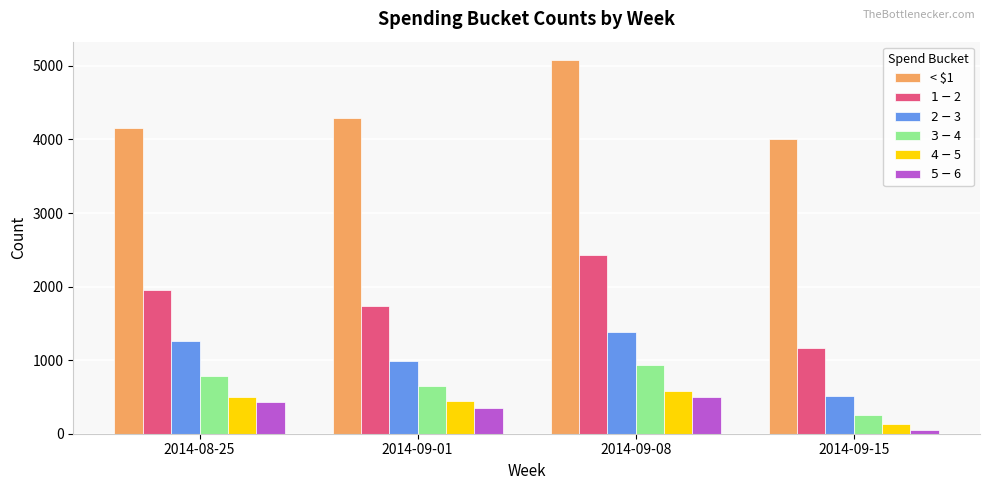

What is the maximum value shown in the chart?

5075